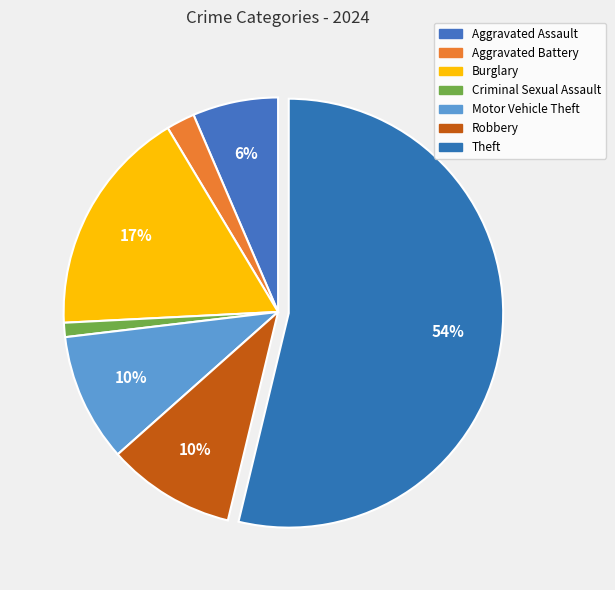

True or false: Criminal Sexual Assault accounts for 9% of the total.

False